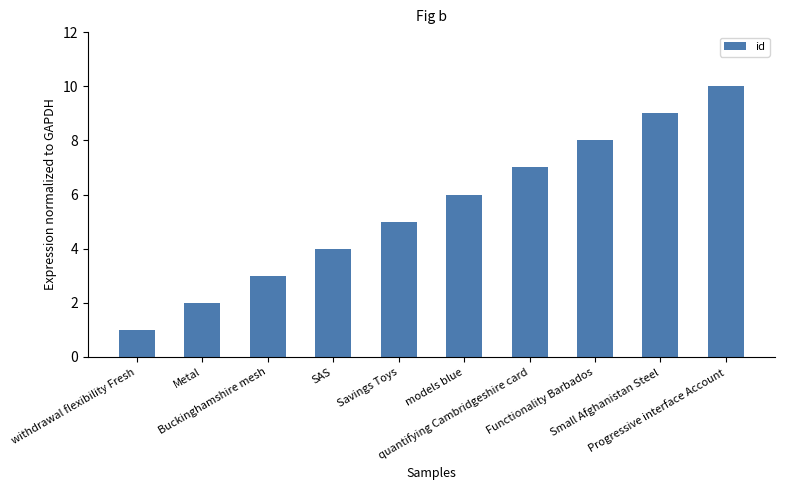

Which has a higher value, quantifying Cambridgeshire card or Progressive interface Account?

Progressive interface Account